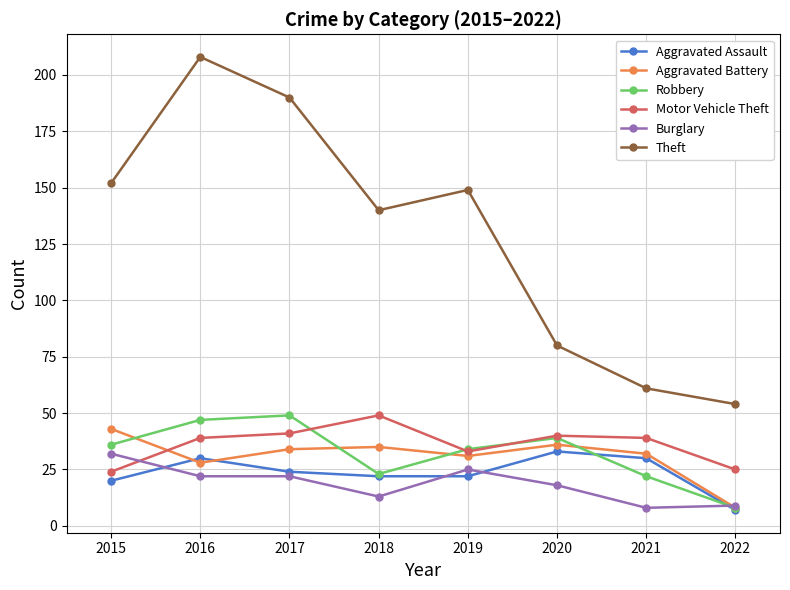

True or false: Aggravated Battery has a value of 16 at 2016.

False